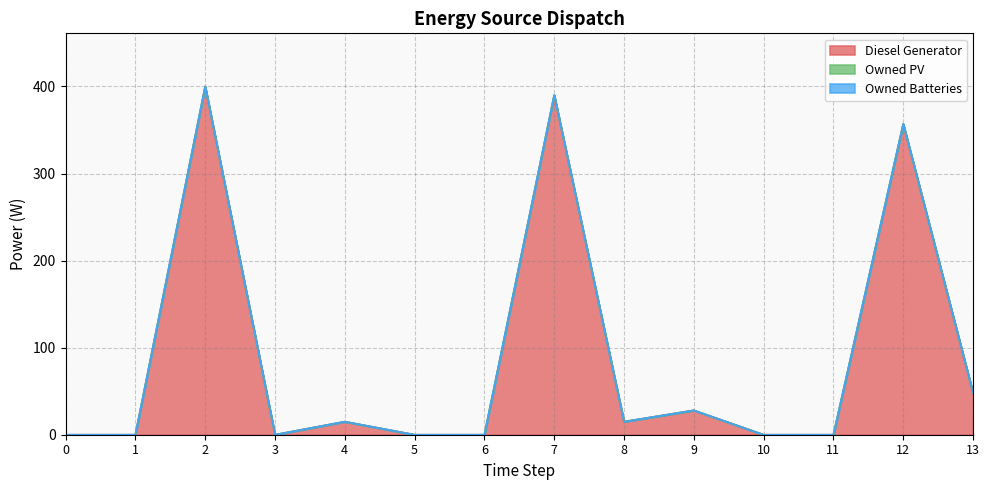

The Owned Batteries series shows 0 at 5. True or false?

True